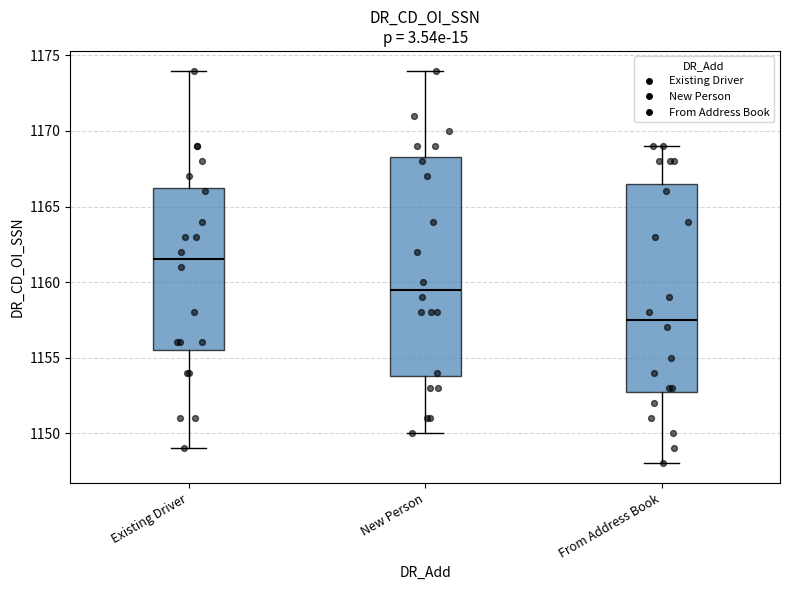

Reading left to right, read every box against the y-axis: the position of its median line, the range the box covers, and the ends of its whiskers. The values are not printed on the chart, so give them approximately, as read against the axis.

Existing Driver: median 1161.5, box 1155.5 to 1166.5, whiskers 1149.0 to 1174.0
New Person: median 1159.5, box 1154.0 to 1168.5, whiskers 1150.0 to 1174.0
From Address Book: median 1157.5, box 1153.0 to 1166.5, whiskers 1148.0 to 1169.0